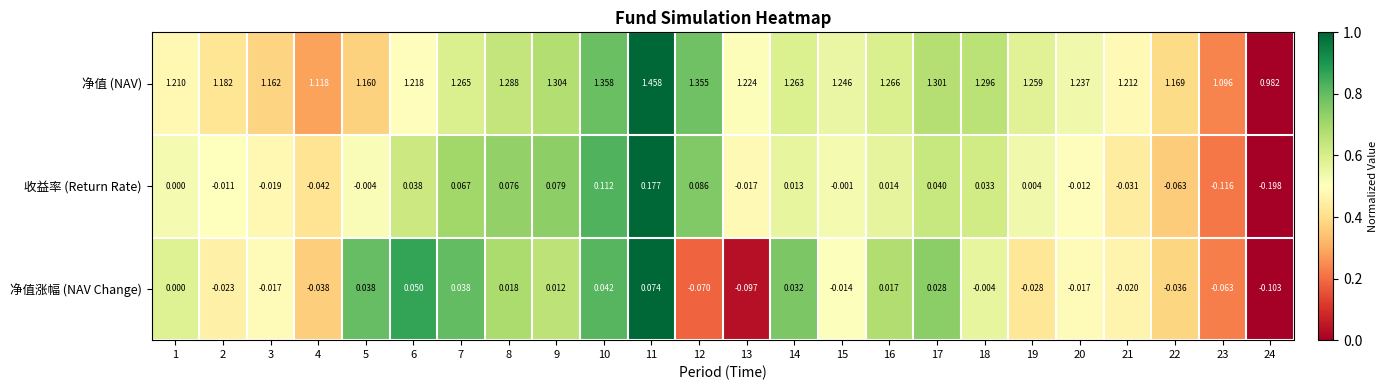

Is the value of 净值涨幅 (NAV Change) at 1 greater than the value of 收益率 (Return Rate) at 9?

No